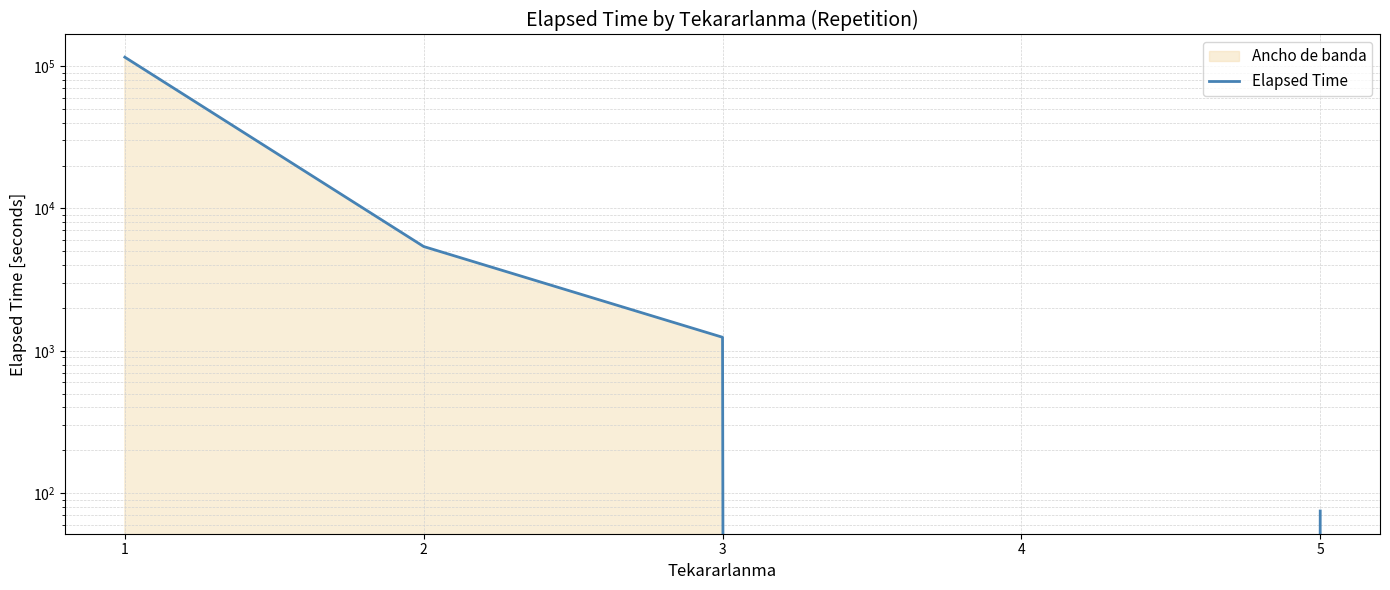

Reading left to right, list all the values displayed in this chart.

1=115335	2=5400	3=1245	4=0	5=75